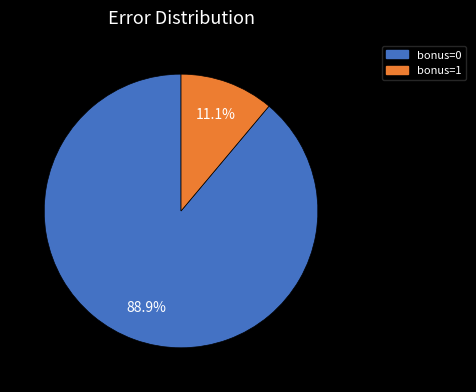

Does any single category account for the majority?

Yes